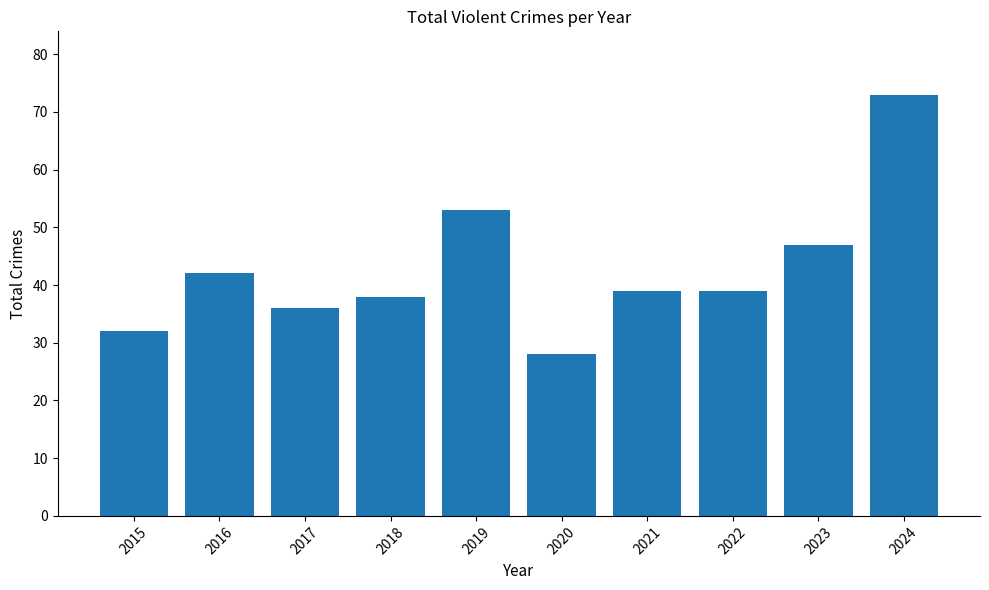

What is the sum of all values?

427